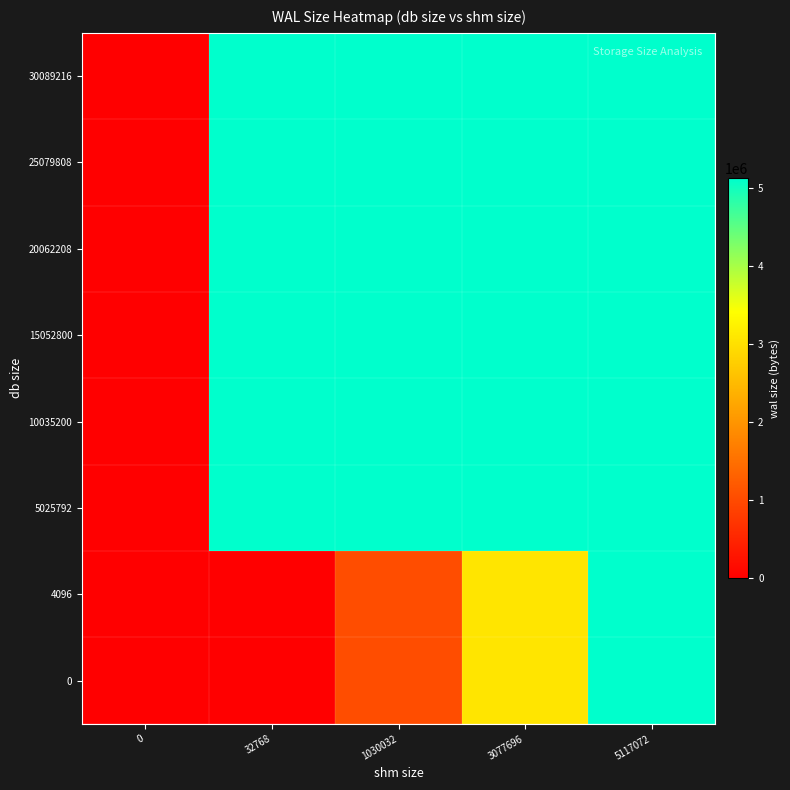

Reading left to right, list all the values displayed in this chart.

0: 0=0	32768=12392	1030032=1030032	3077696=3077696	5117072=5117072
4096: 0=0	32768=12392	1030032=1030032	3077696=3077696	5117072=5117072
5025792: 0=0	32768=5117072	1030032=5117072	3077696=5117072	5117072=5117072
10035200: 0=0	32768=5117072	1030032=5117072	3077696=5117072	5117072=5117072
15052800: 0=0	32768=5117072	1030032=5117072	3077696=5117072	5117072=5117072
20062208: 0=0	32768=5117072	1030032=5117072	3077696=5117072	5117072=5117072
25079808: 0=0	32768=5117072	1030032=5117072	3077696=5117072	5117072=5117072
30089216: 0=0	32768=5117072	1030032=5117072	3077696=5117072	5117072=5117072